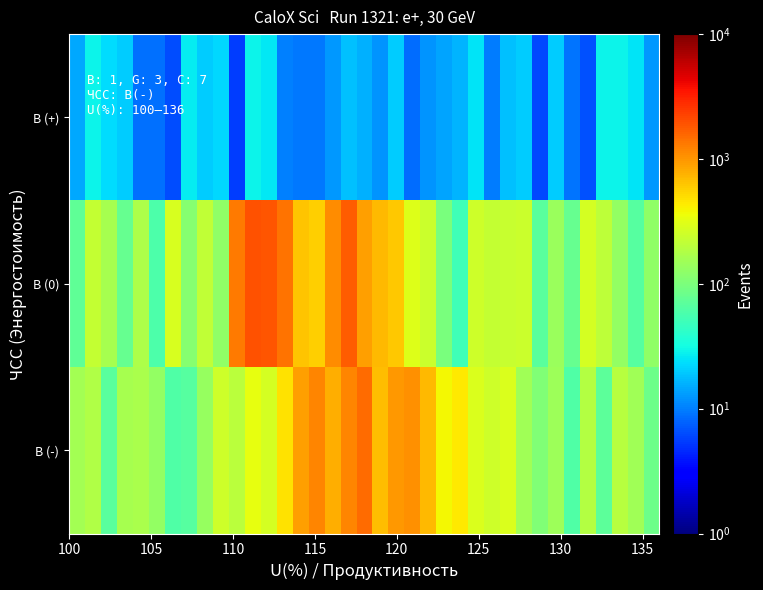

List the series in order of their overall mean, lowest first.

B (+), B (-), B (0)